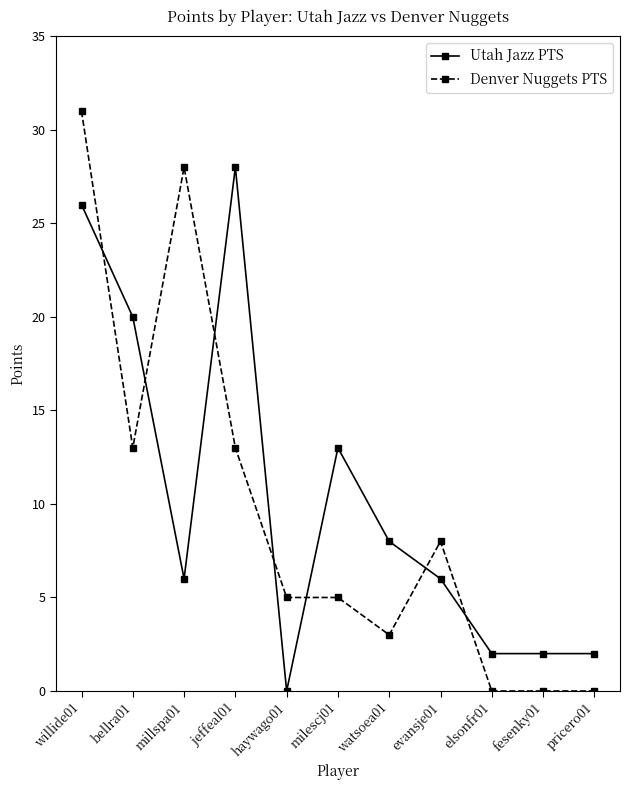

How many series are shown in this chart?

2